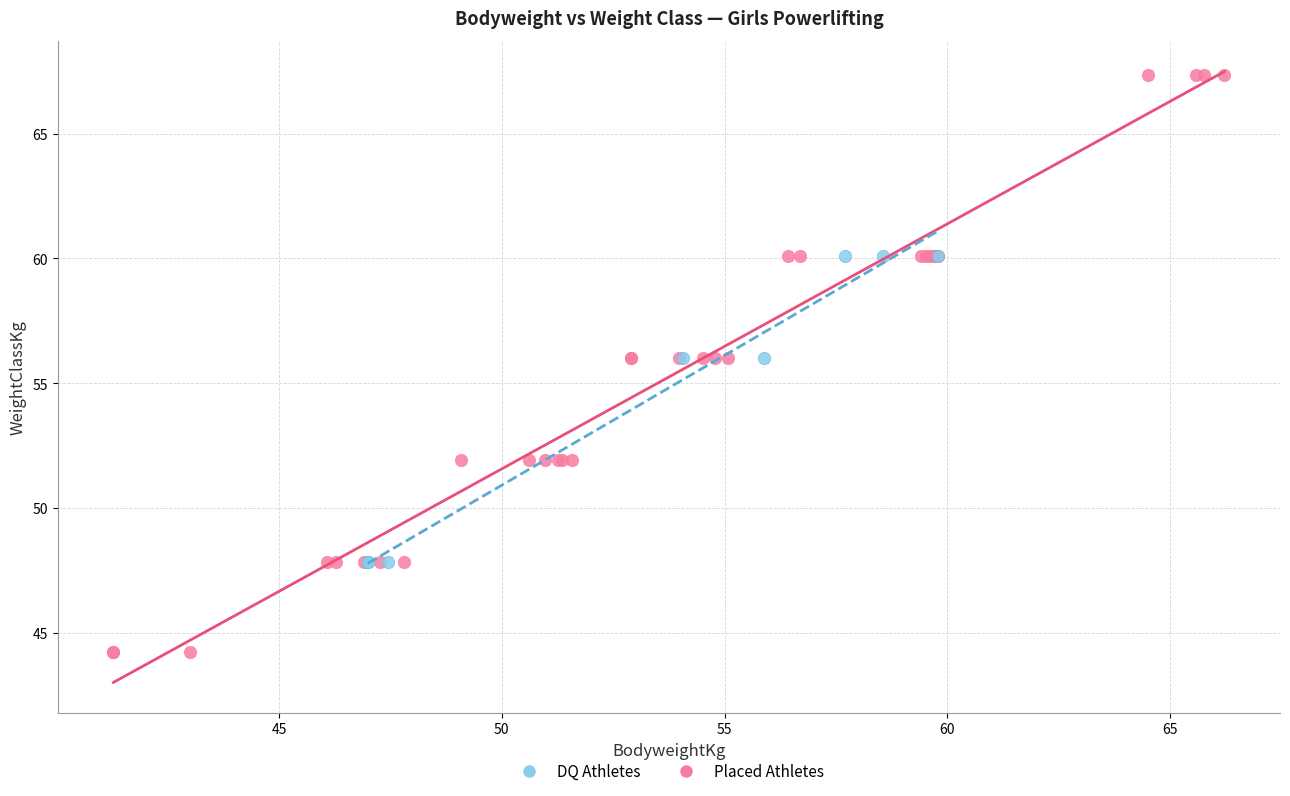

Which series has the largest Y range (max minus min)?

Placed Athletes